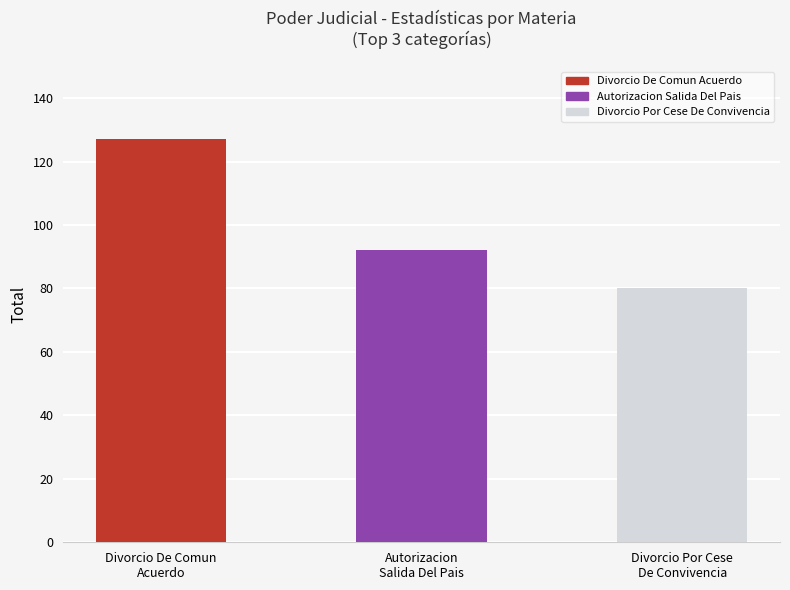

How many bars are there in total?

3